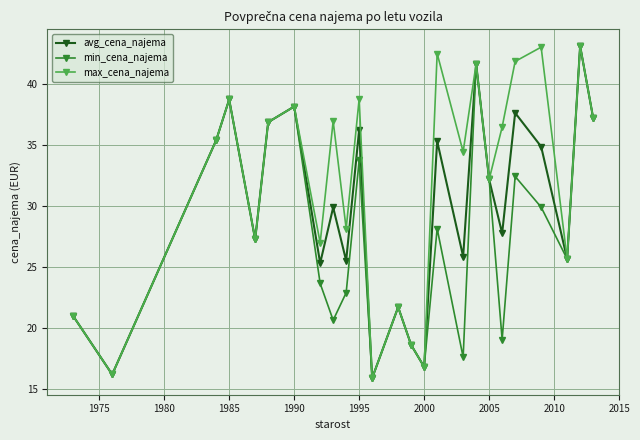

What is the difference between the maximum and minimum values in the max_cena_najema series?

27.2